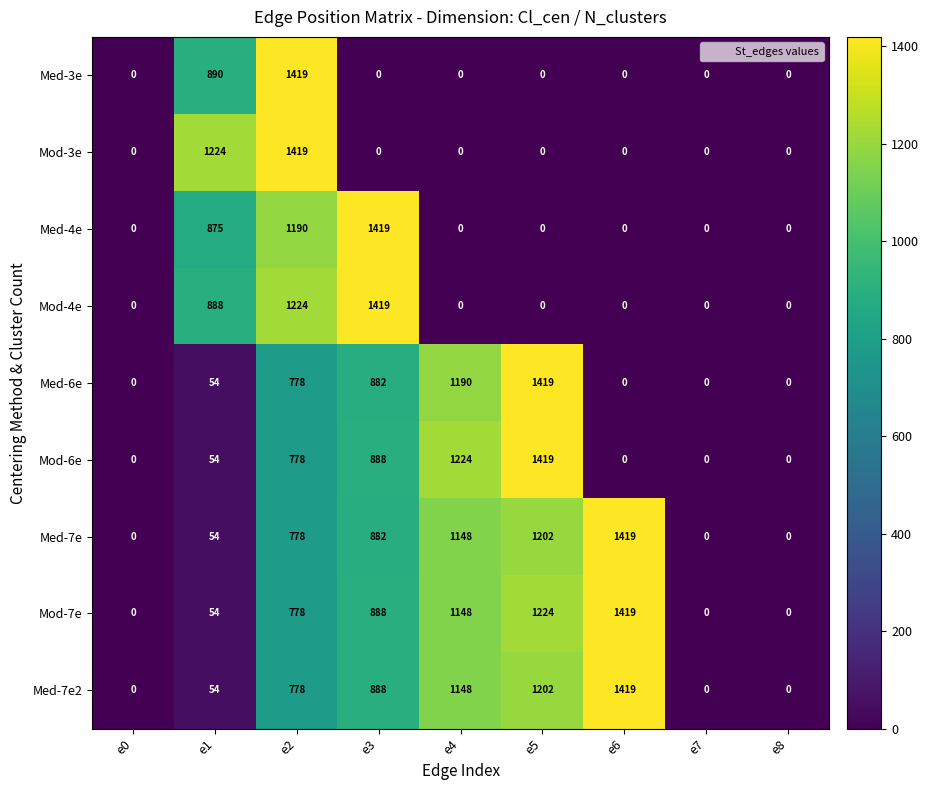

What is the sum of the Mod-4e values at e3 and e2?

2643